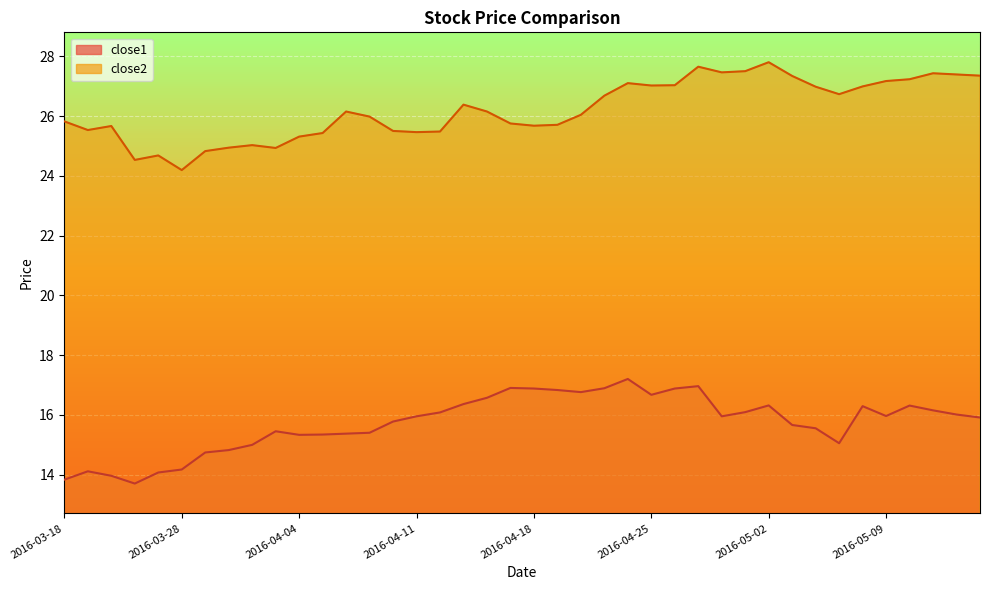

What position from the right is 2016-04-06?

28